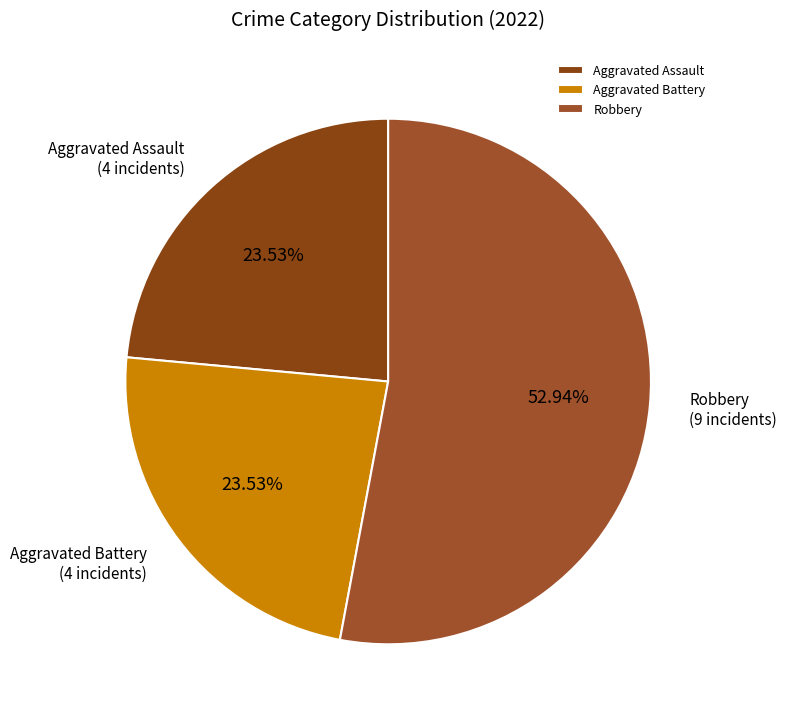

Count the number of slices in the pie.

3